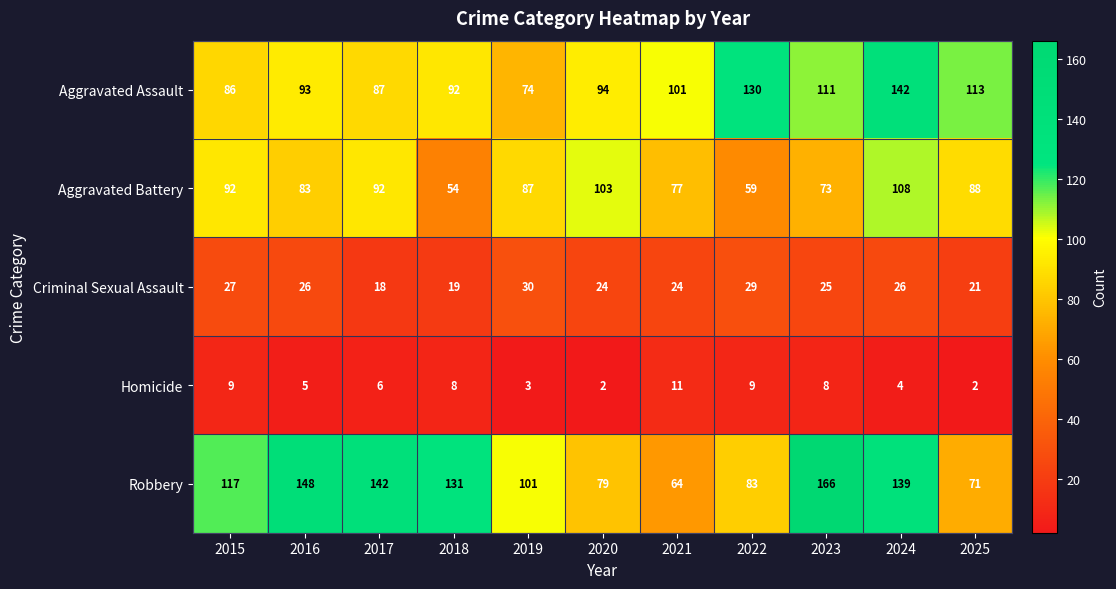

What is the sum of all Aggravated Assault values?

1123